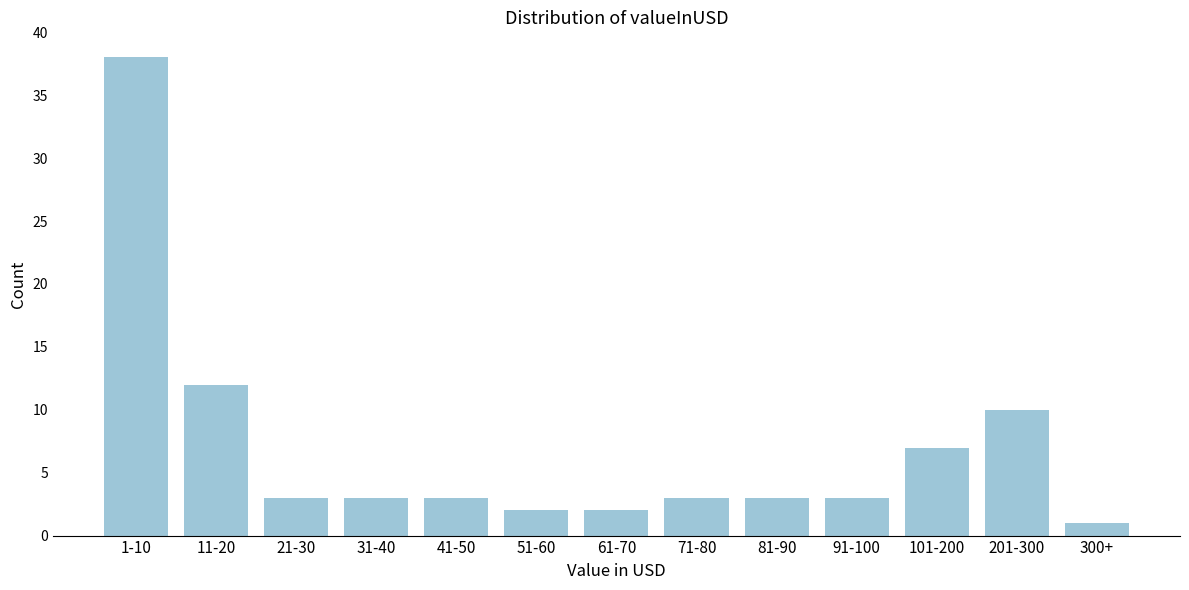

Reading left to right, transcribe all the data shown in this chart.

1-10=38	11-20=12	21-30=3	31-40=3	41-50=3	51-60=2	61-70=2	71-80=3	81-90=3	91-100=3	101-200=7	201-300=10	300+=1